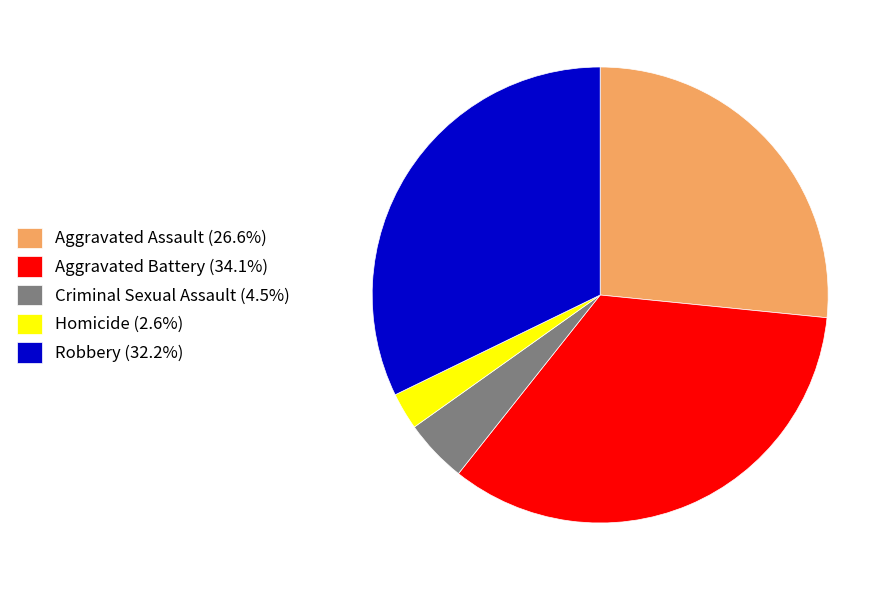

True or false: Homicide accounts for 8% of the total.

False